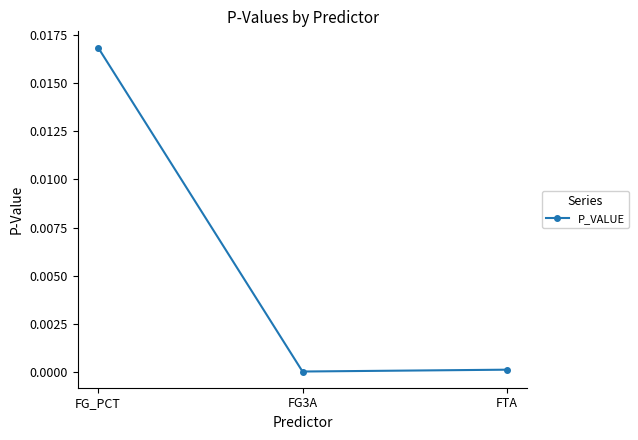

What is the label of the 2nd point from the left?

FG3A